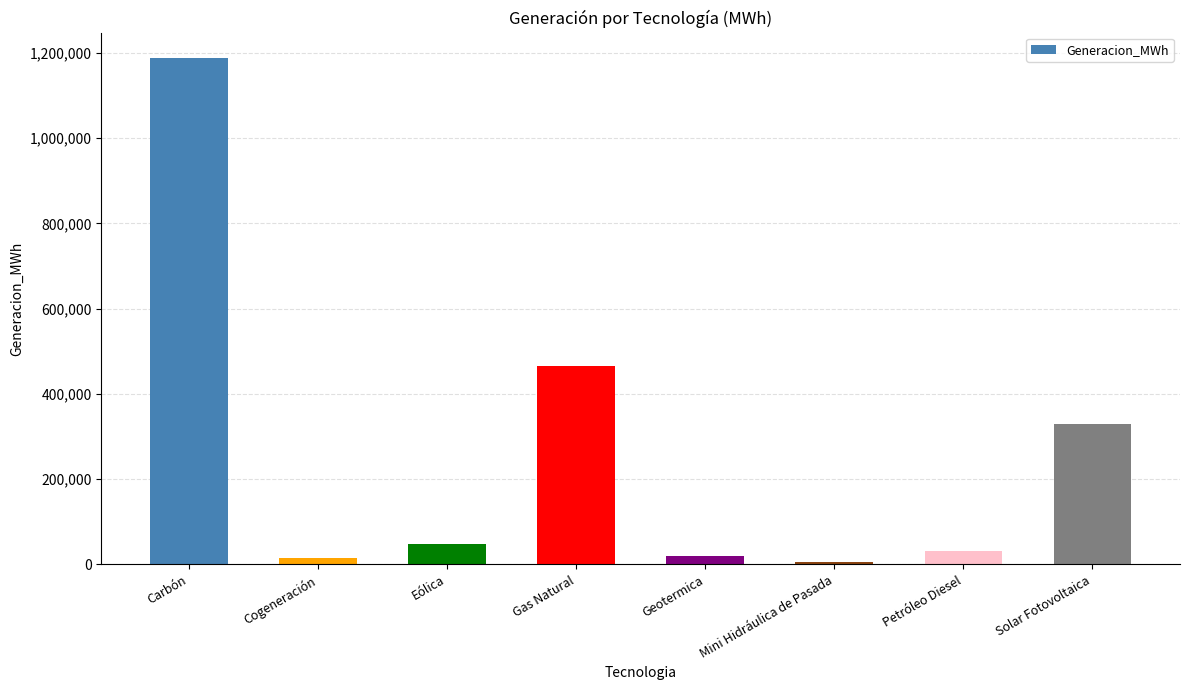

What is the difference between the values at Solar Fotovoltaica and Eólica?

282617.9